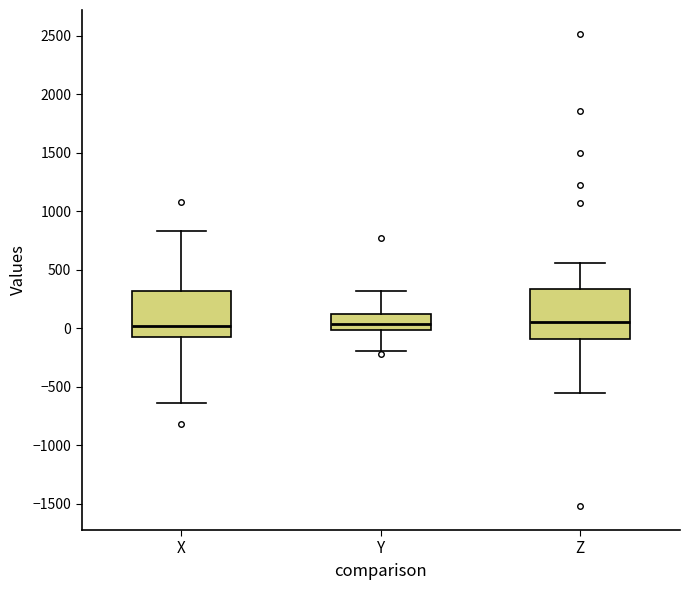

Where is the lower edge of the box for Z on the y-axis? The values are not printed on the chart, so give them approximately, as read against the axis.

-100